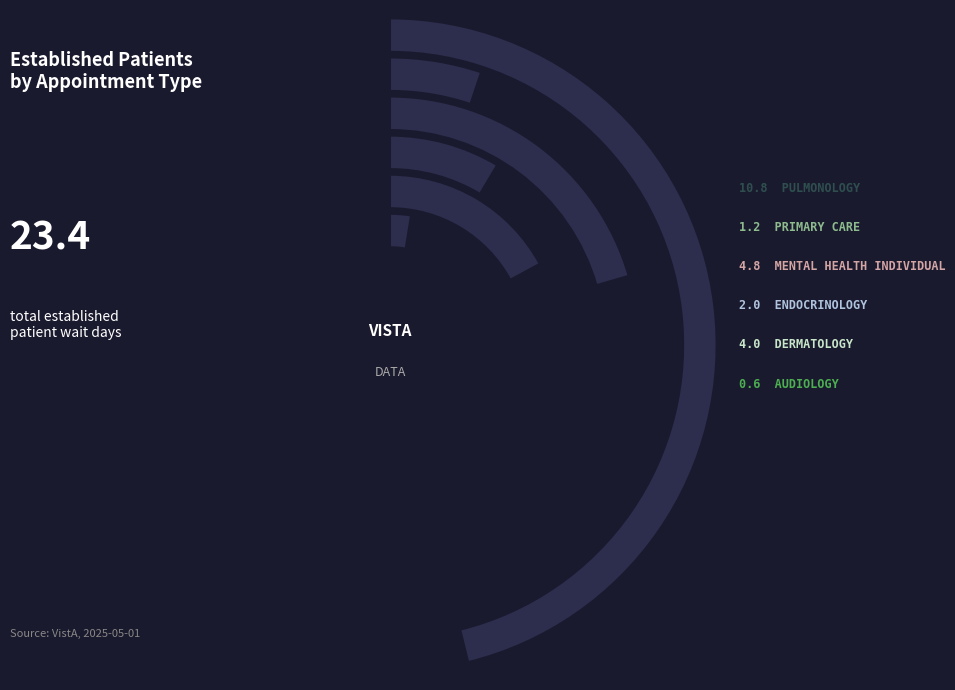

To the nearest percent, what portion does PULMONOLOGY represent?

46%